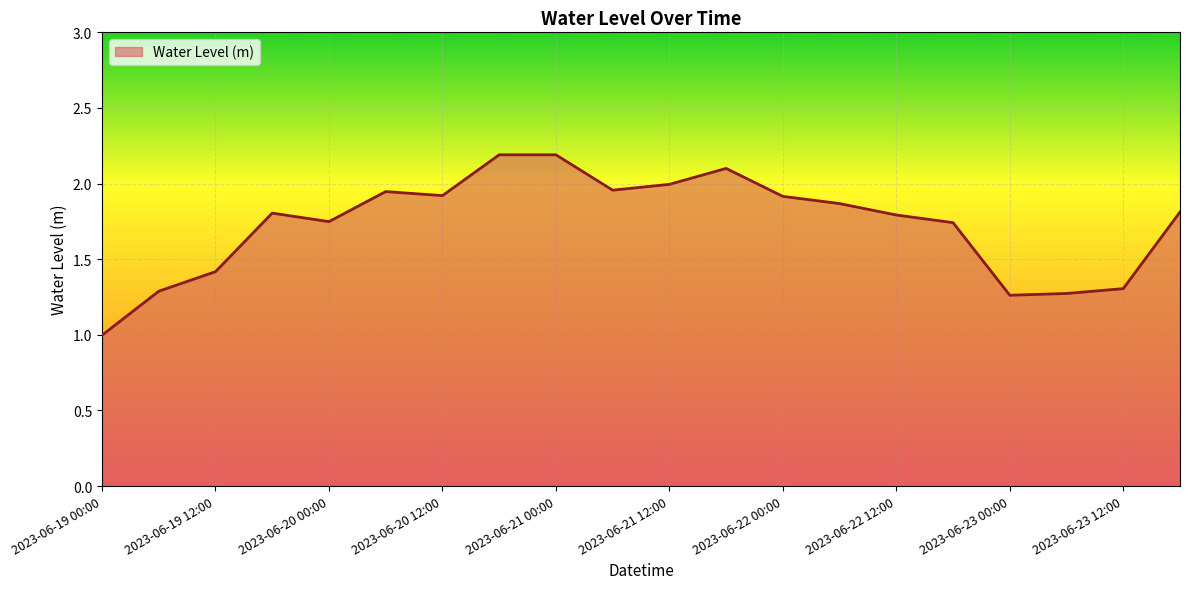

What is the difference between the maximum and minimum values?

1.2